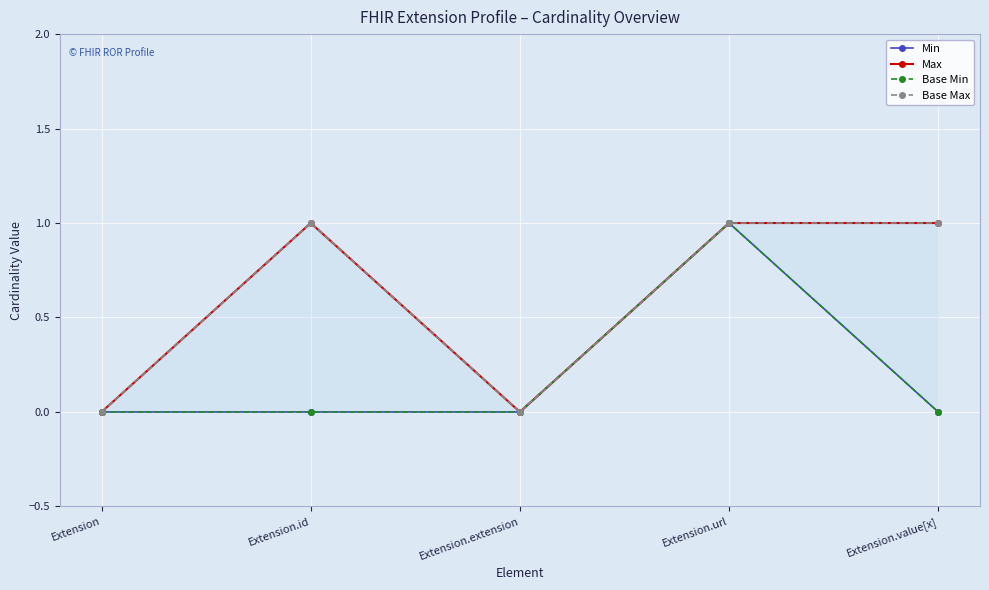

What is the difference between the second highest and minimum values in the Base Max series?

1